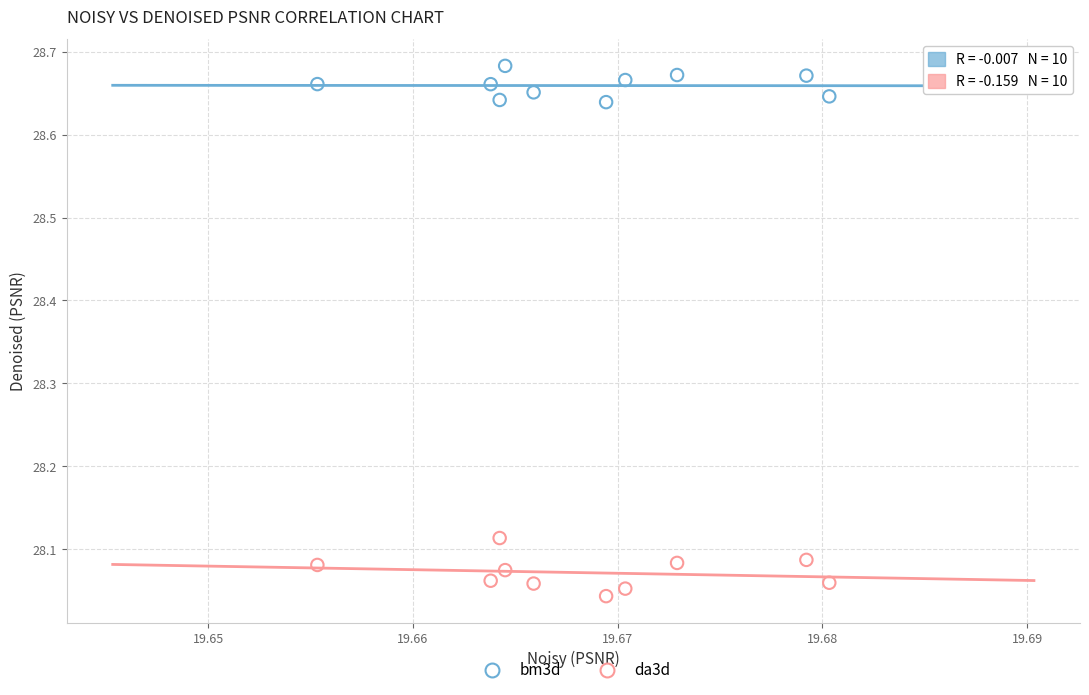

Which series has the widest spread of Y values?

da3d